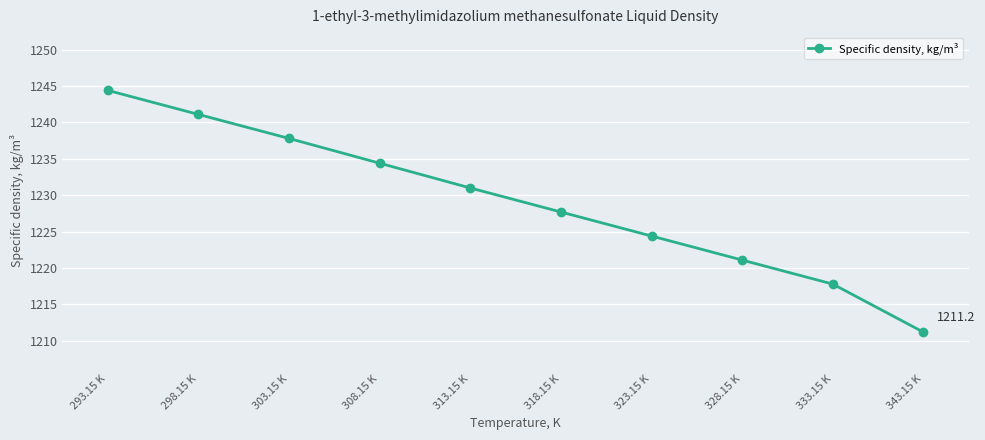

What is the smallest value displayed?

1211.2